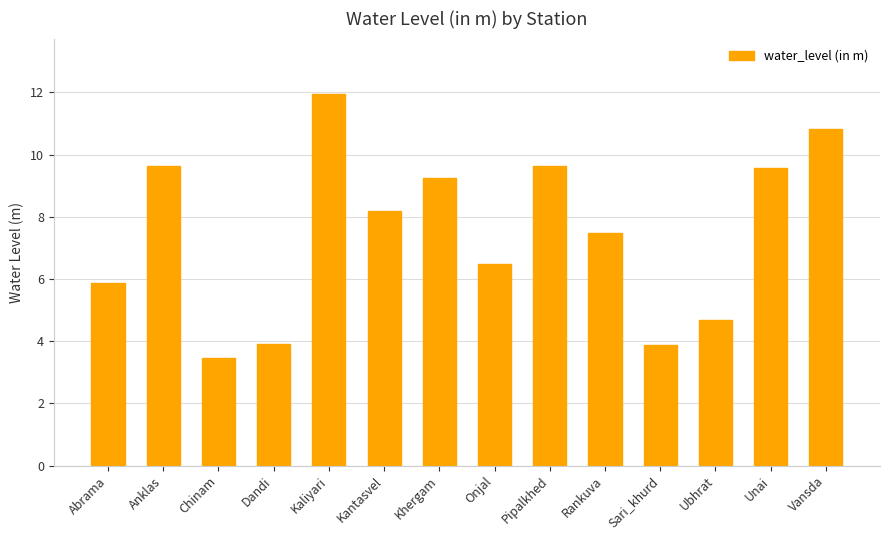

The value at Pipalkhed is 9.6. True or false?

True